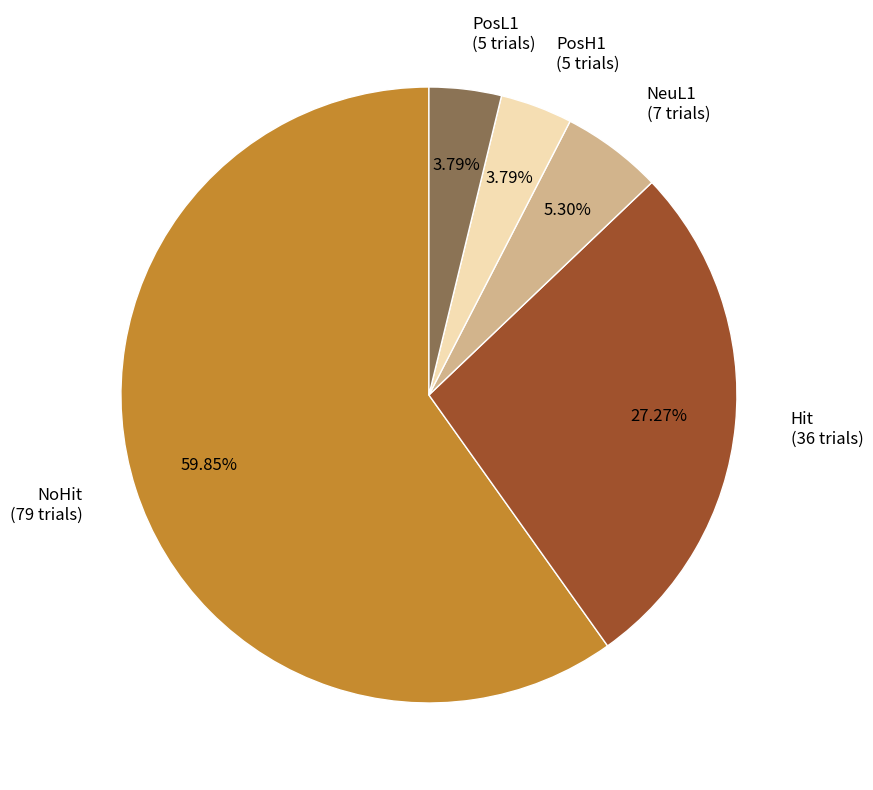

To the nearest percent, what percentage of the pie is PosH1?

4%